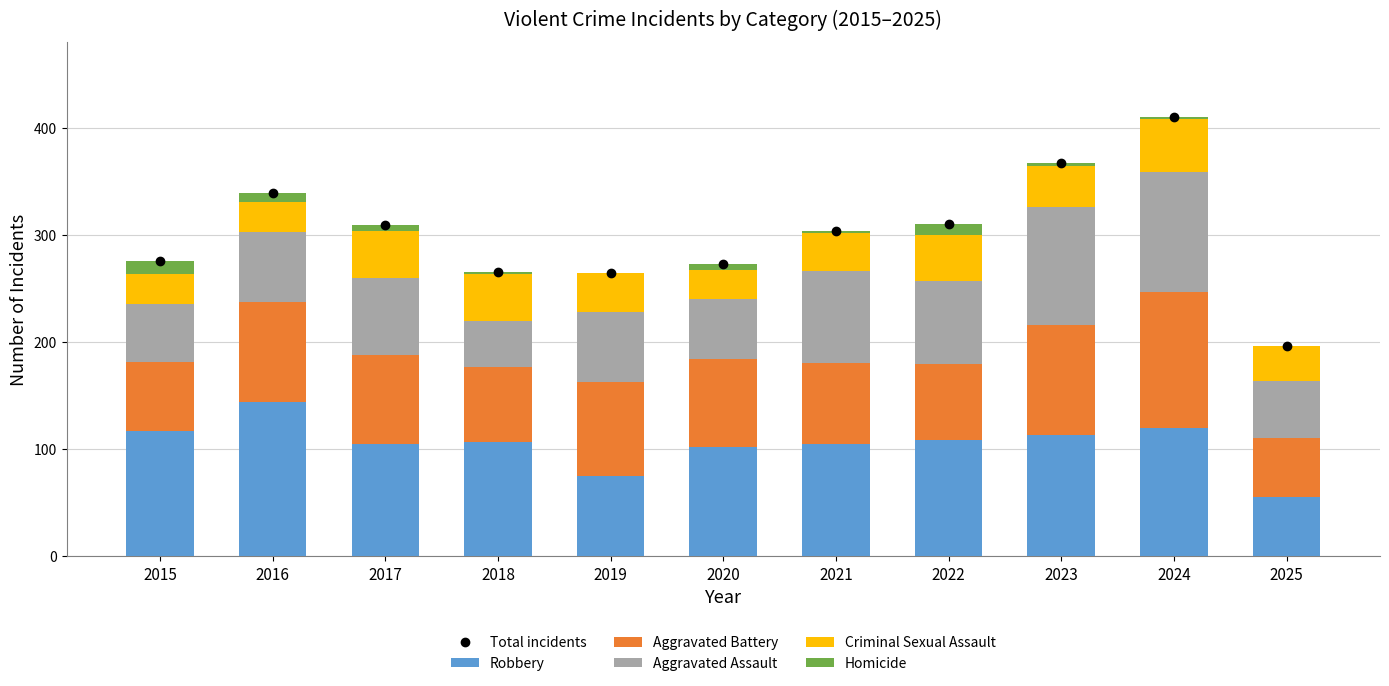

At which label does Aggravated Assault reach its minimum?

2018